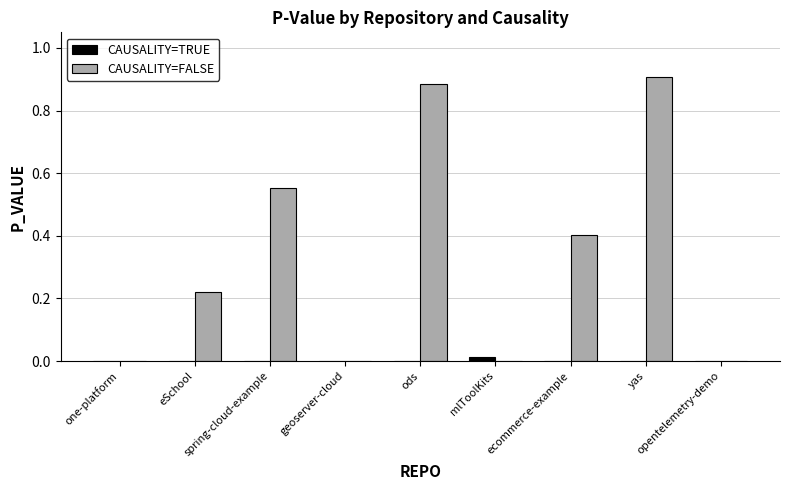

What is the spread (max minus min) of values at ecommerce-example?

0.4